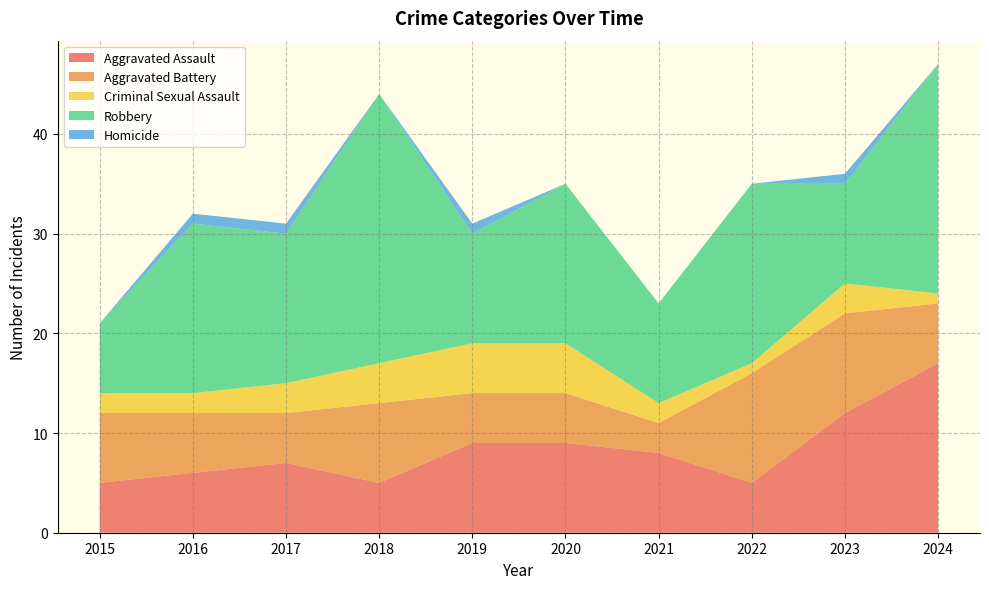

Reading right to left, list all the values displayed in this chart.

Aggravated Assault: 17	12	5	8	9	9	5	7	6	5
Aggravated Battery: 6	10	11	3	5	5	8	5	6	7
Criminal Sexual Assault: 1	3	1	2	5	5	4	3	2	2
Robbery: 23	10	18	10	16	11	27	15	17	7
Homicide: 0	1	0	0	0	1	0	1	1	0